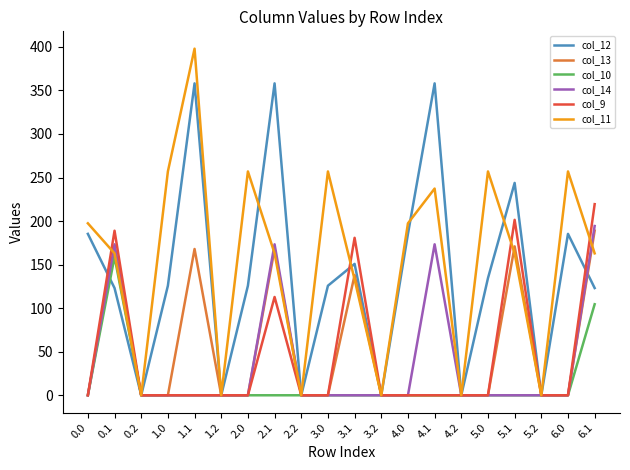

Reading right to left, transcribe all the data shown in this chart.

col_12: 6.1=123.1	6.0=185.3	5.2=0.0	5.1=243.8	5.0=134.5	4.2=0.0	4.1=358.1	4.0=185.3	3.2=0.0	3.1=150.8	3.0=125.8	2.2=0.0	2.1=358.1	2.0=125.8	1.2=0.0	1.1=358.1	1.0=125.8	0.2=0.0	0.1=123.1	0.0=185.3
col_13: 6.1=188.9	6.0=0.0	5.2=0.0	5.1=170.9	5.0=0.0	4.2=0.0	4.1=0.0	4.0=0.0	3.2=0.0	3.1=137.9	3.0=0.0	2.2=0.0	2.1=167.9	2.0=0.0	1.2=0.0	1.1=167.9	1.0=0.0	0.2=0.0	0.1=167.9	0.0=0.0
col_10: 6.1=104.5	6.0=0.0	5.2=0.0	5.1=0.0	5.0=0.0	4.2=0.0	4.1=0.0	4.0=0.0	3.2=0.0	3.1=0.0	3.0=0.0	2.2=0.0	2.1=0.0	2.0=0.0	1.2=0.0	1.1=0.0	1.0=0.0	0.2=0.0	0.1=158.9	0.0=0.0
col_14: 6.1=194.3	6.0=0.0	5.2=0.0	5.1=0.0	5.0=0.0	4.2=0.0	4.1=173.3	4.0=0.0	3.2=0.0	3.1=0.0	3.0=0.0	2.2=0.0	2.1=173.3	2.0=0.0	1.2=0.0	1.1=0.0	1.0=0.0	0.2=0.0	0.1=173.3	0.0=0.0
col_9: 6.1=219.4	6.0=0.0	5.2=0.0	5.1=201.4	5.0=0.0	4.2=0.0	4.1=0.0	4.0=0.0	3.2=0.0	3.1=180.8	3.0=0.0	2.2=0.0	2.1=112.8	2.0=0.0	1.2=0.0	1.1=0.0	1.0=0.0	0.2=0.0	0.1=188.9	0.0=0.0
col_11: 6.1=162.9	6.0=257.0	5.2=0.0	5.1=162.9	5.0=257.0	4.2=0.0	4.1=237.3	4.0=197.4	3.2=0.0	3.1=132.9	3.0=257.0	2.2=0.0	2.1=162.9	2.0=257.0	1.2=0.0	1.1=397.9	1.0=257.0	0.2=0.0	0.1=162.9	0.0=197.4